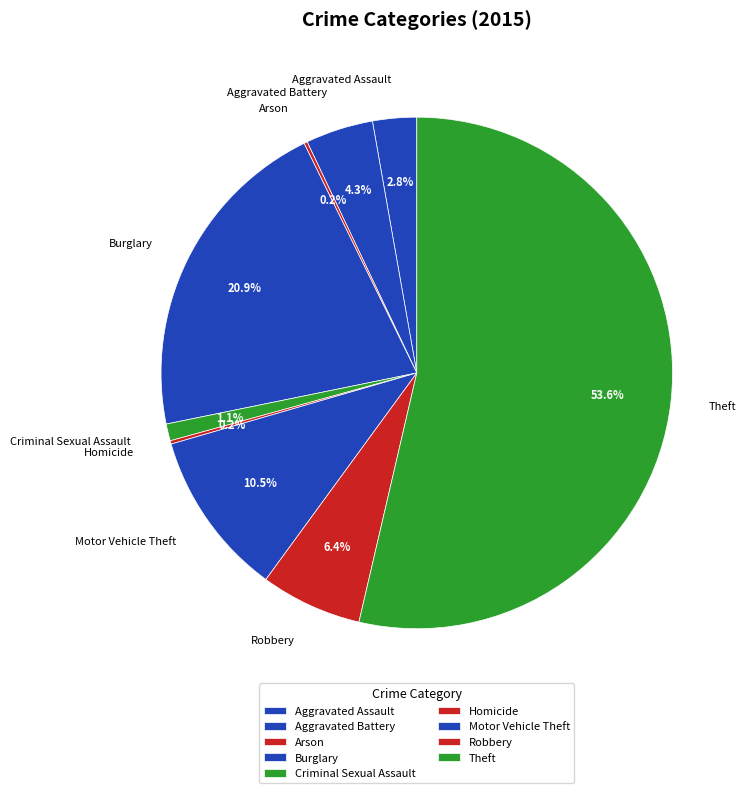

Is the sum of Robbery and Aggravated Battery greater than half?

No